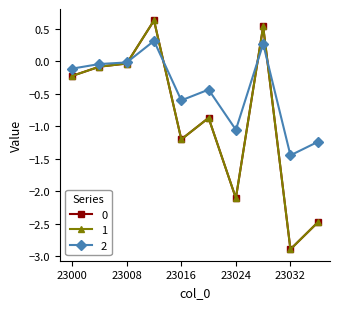

Does the chart have visible grid lines?

No